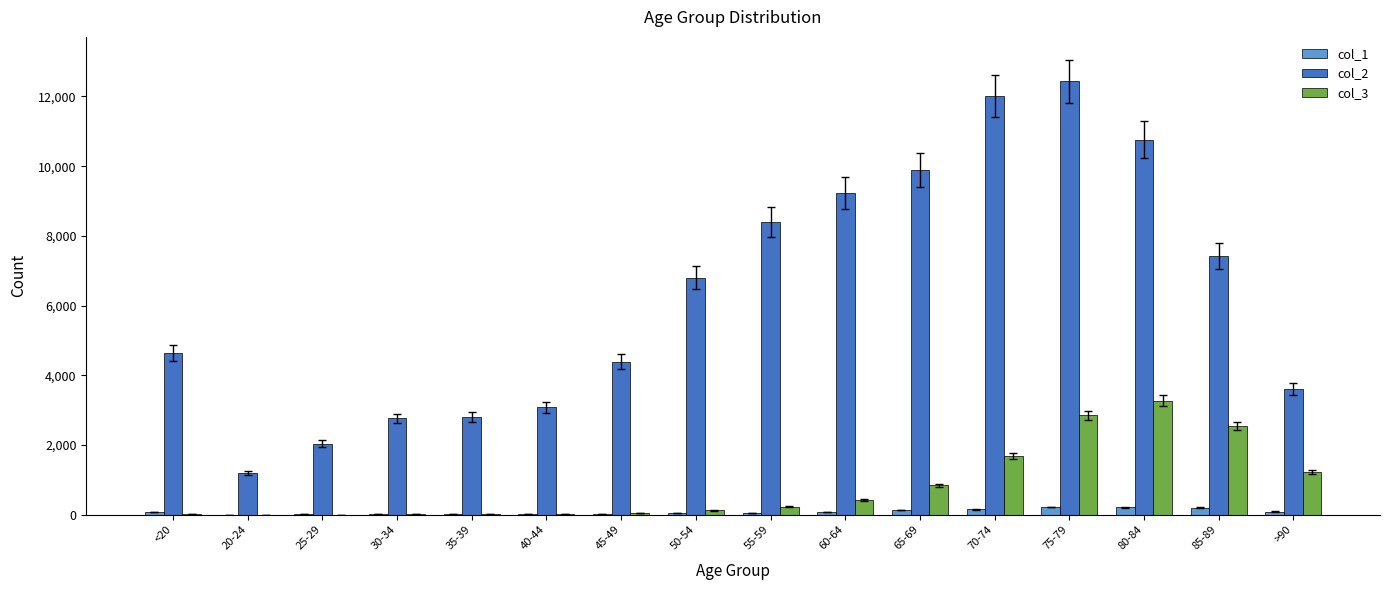

At which category is the sum across all series the highest?

75-79